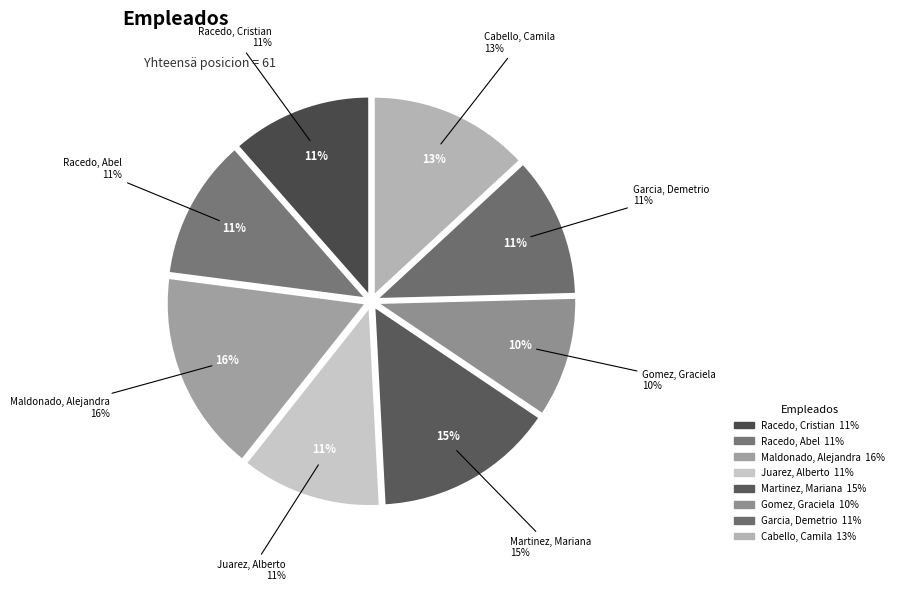

Count the number of slices in the pie.

8